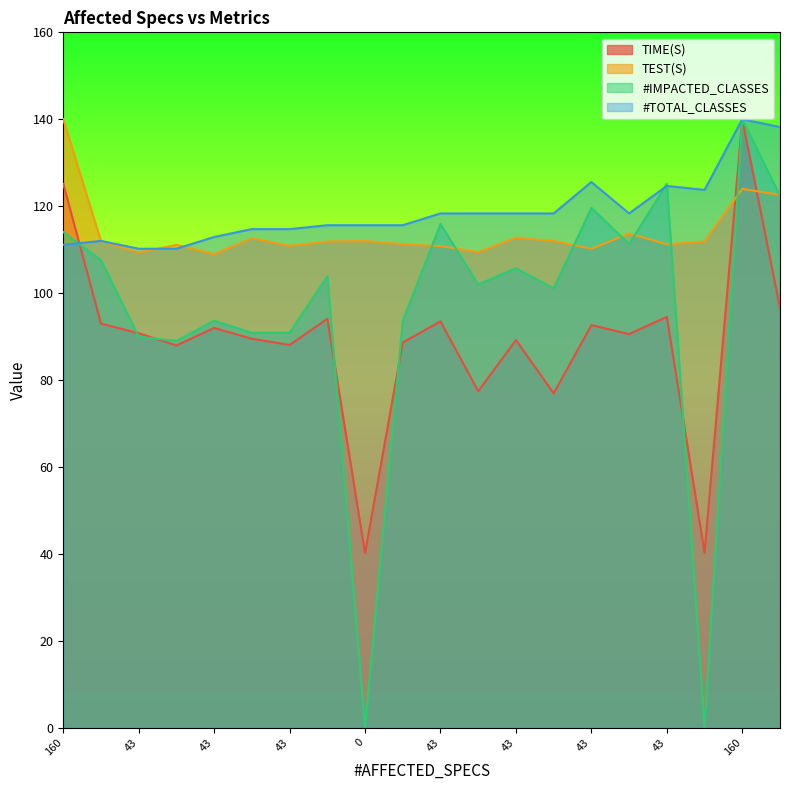

Where does the #TOTAL_CLASSES series first go above 118?

43